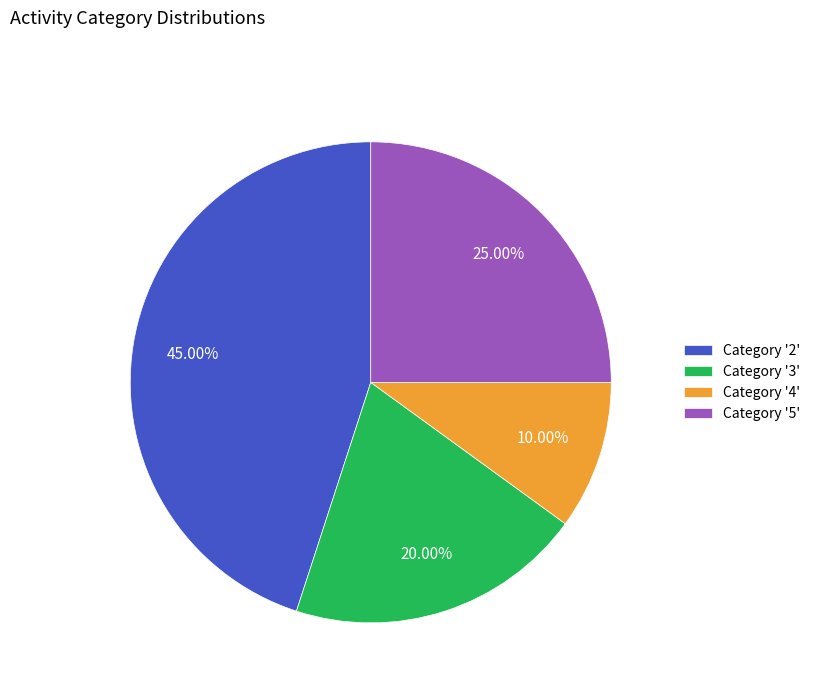

Is there a majority slice in this chart?

No